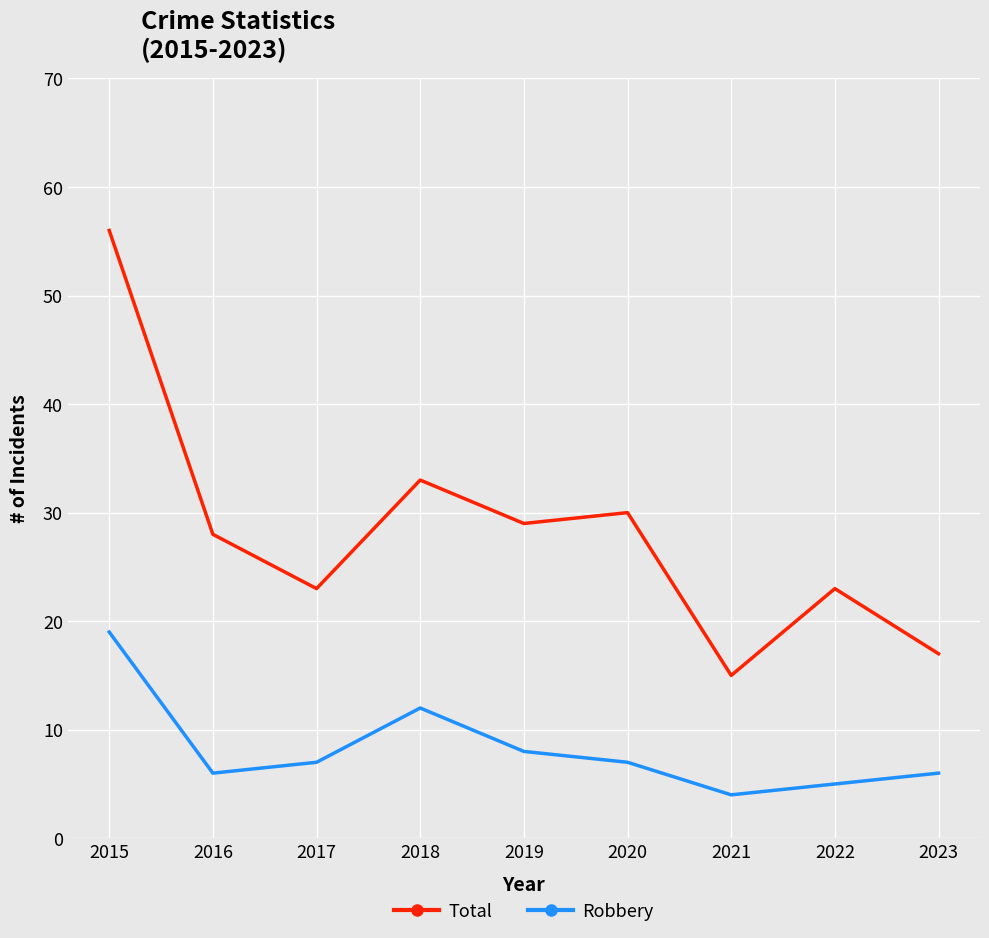

What is the maximum value for Robbery?

19